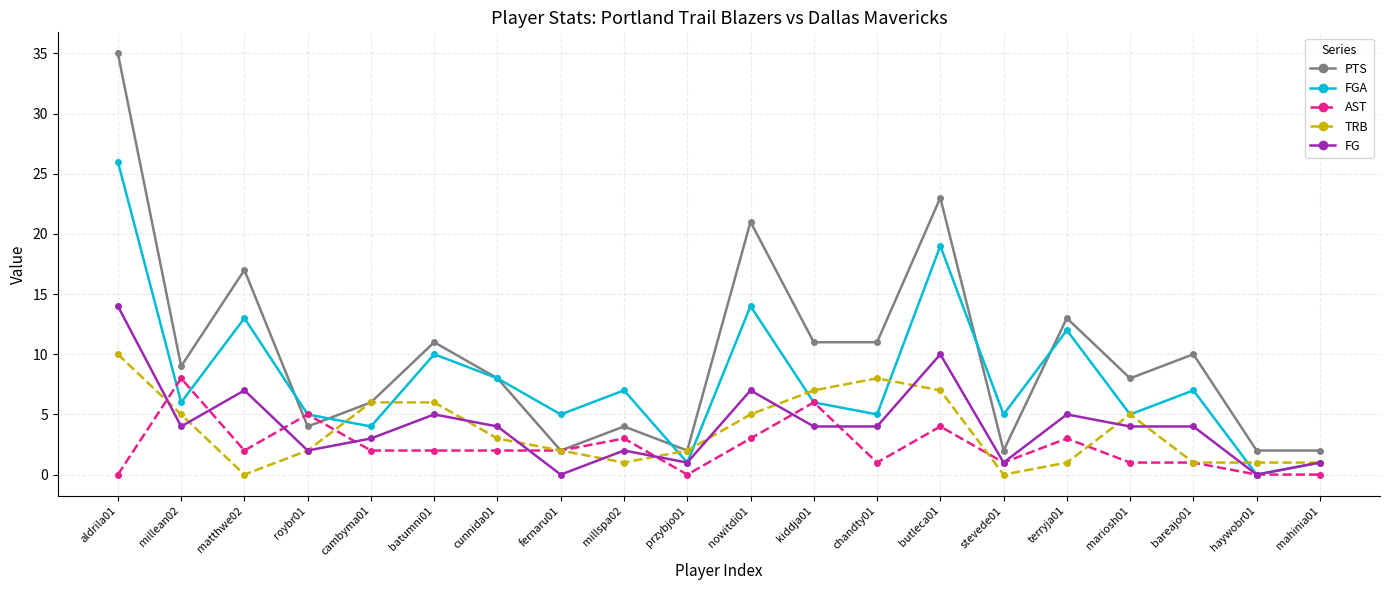

At which category does the chart reach its peak across all series?

aldrila01